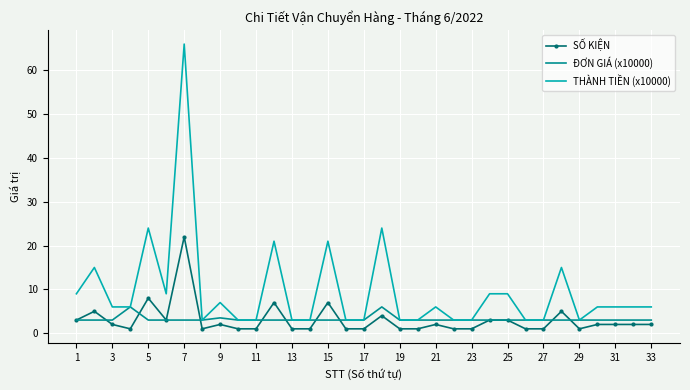

Reading left to right, transcribe all the data shown in this chart.

SỐ KIỆN: 3.0	5.0	2.0	1.0	8.0	3.0	22.0	1.0	2.0	1.0	1.0	7.0	1.0	1.0	7.0	1.0	1.0	4.0	1.0	1.0	2.0	1.0	1.0	3.0	3.0	1.0	1.0	5.0	1.0	2.0	2.0	2.0	2.0
ĐƠN GIÁ (x10000): 3.0	3.0	3.0	6.0	3.0	3.0	3.0	3.0	3.5	3.0	3.0	3.0	3.0	3.0	3.0	3.0	3.0	6.0	3.0	3.0	3.0	3.0	3.0	3.0	3.0	3.0	3.0	3.0	3.0	3.0	3.0	3.0	3.0
THÀNH TIỀN (x10000): 9.0	15.0	6.0	6.0	24.0	9.0	66.0	3.0	7.0	3.0	3.0	21.0	3.0	3.0	21.0	3.0	3.0	24.0	3.0	3.0	6.0	3.0	3.0	9.0	9.0	3.0	3.0	15.0	3.0	6.0	6.0	6.0	6.0